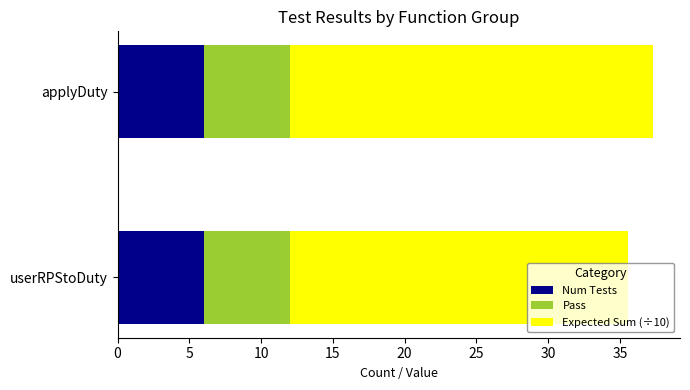

What is the highest value of the Num Tests series?

6.0